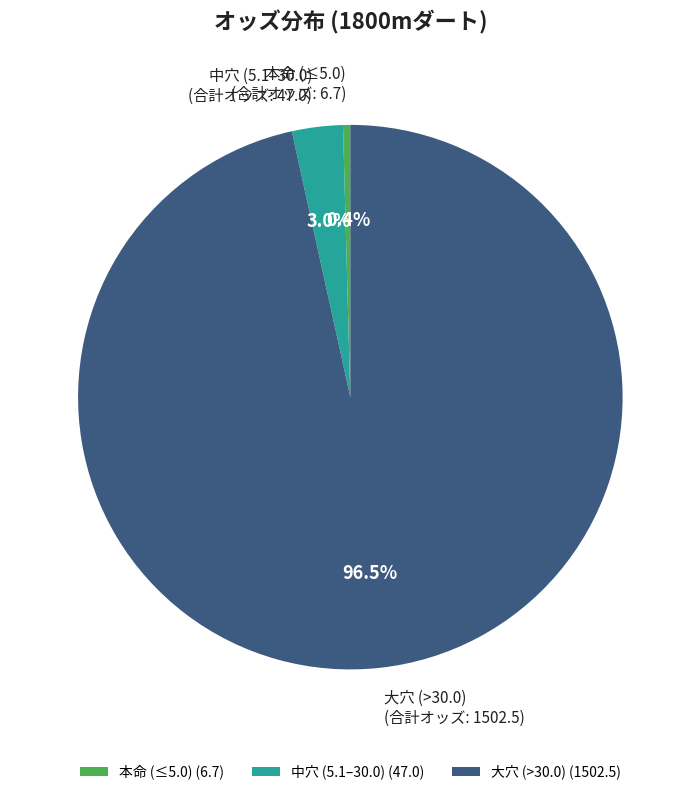

How many slices are in this pie chart?

3